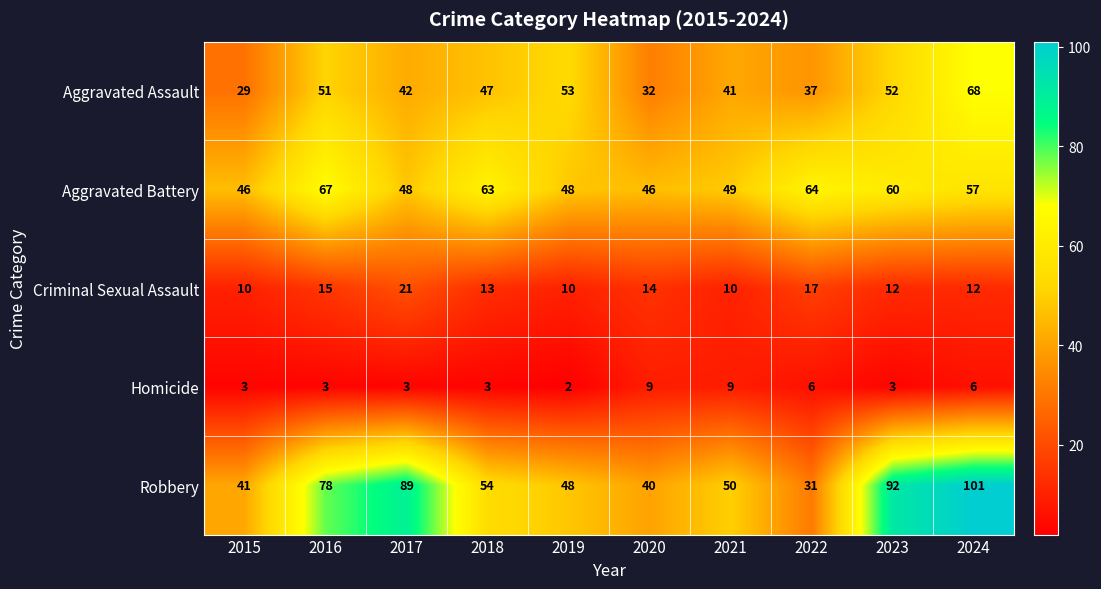

Between 2018 and 2021, which series saw the biggest shift?

Aggravated Battery